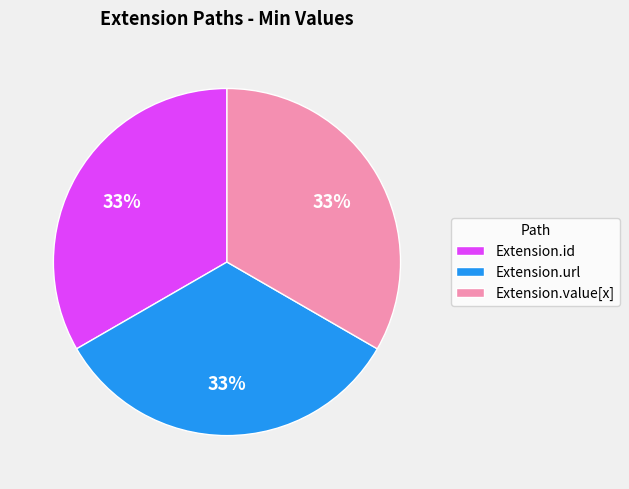

Is it true that Extension.url is 19% of the pie?

False